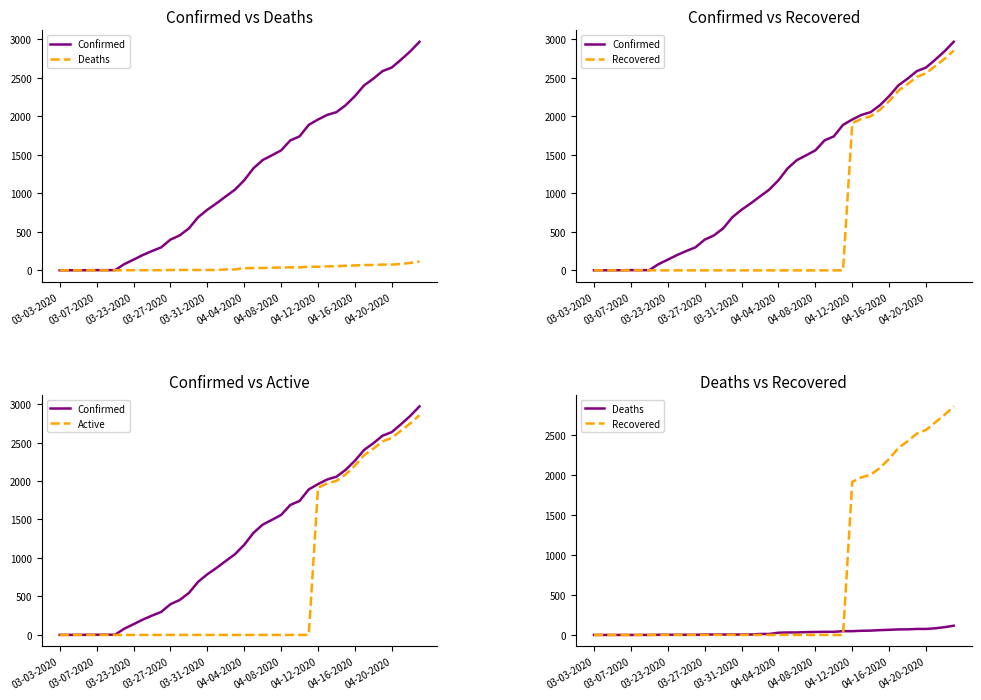

True or false: Confirmed and Active intersect in this chart.

False